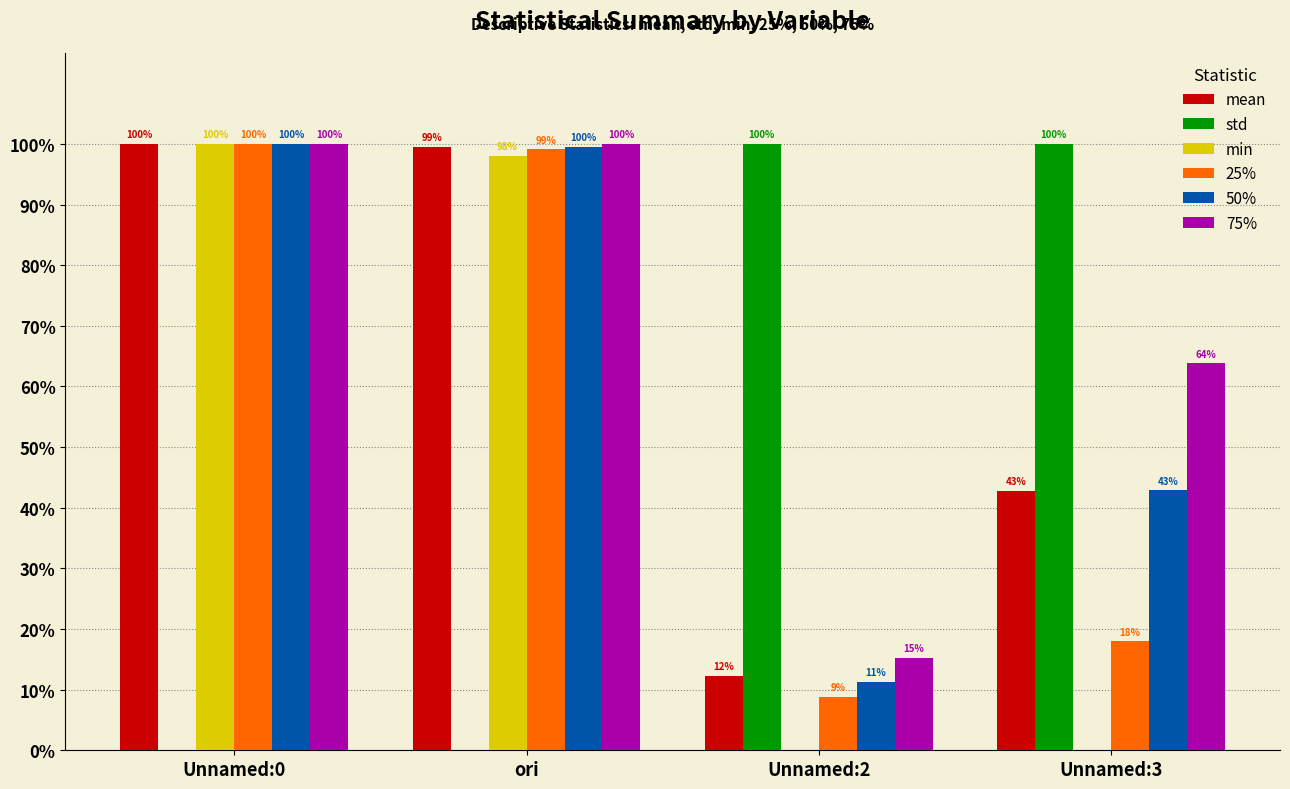

At which label does min first exceed 97?

Unnamed:0